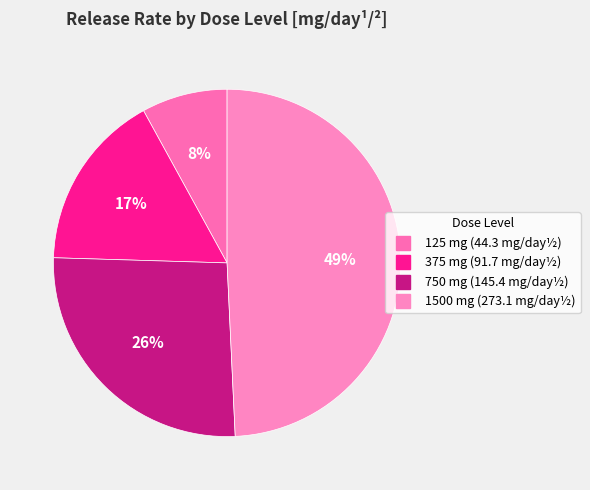

Count the number of slices in the pie.

4